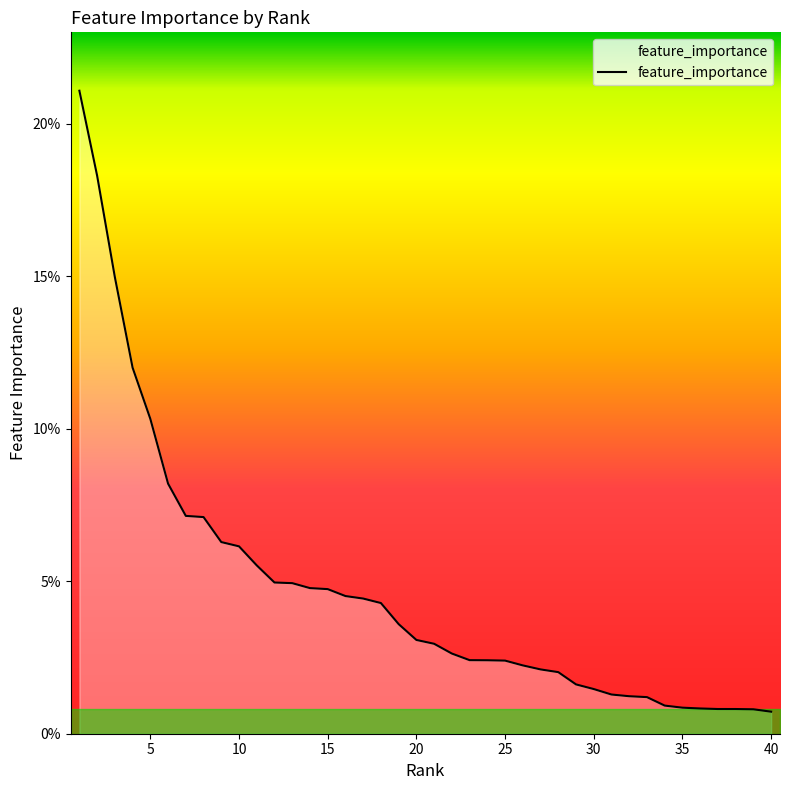

Reading left to right, transcribe all the data shown in this chart.

1=0.2	2=0.2	3=0.1	4=0.1	5=0.1	6=0.1	7=0.1	8=0.1	9=0.1	10=0.1	11=0.1	12=0.0	13=0.0	14=0.0	15=0.0	16=0.0	17=0.0	18=0.0	19=0.0	20=0.0	21=0.0	22=0.0	23=0.0	24=0.0	25=0.0	26=0.0	27=0.0	28=0.0	29=0.0	30=0.0	31=0.0	32=0.0	33=0.0	34=0.0	35=0.0	36=0.0	37=0.0	38=0.0	39=0.0	40=0.0